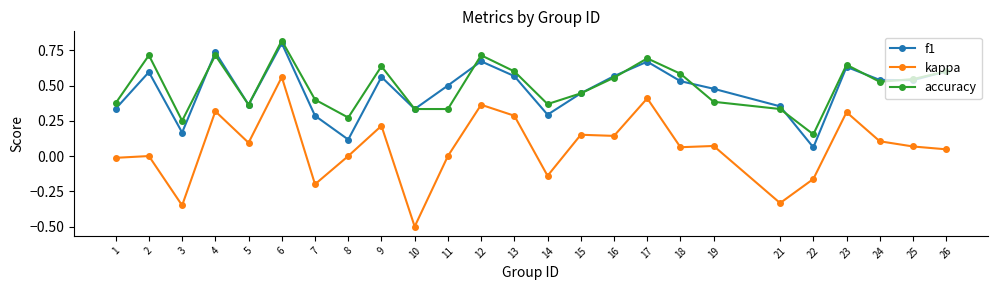

Which series has the widest spread of values?

kappa